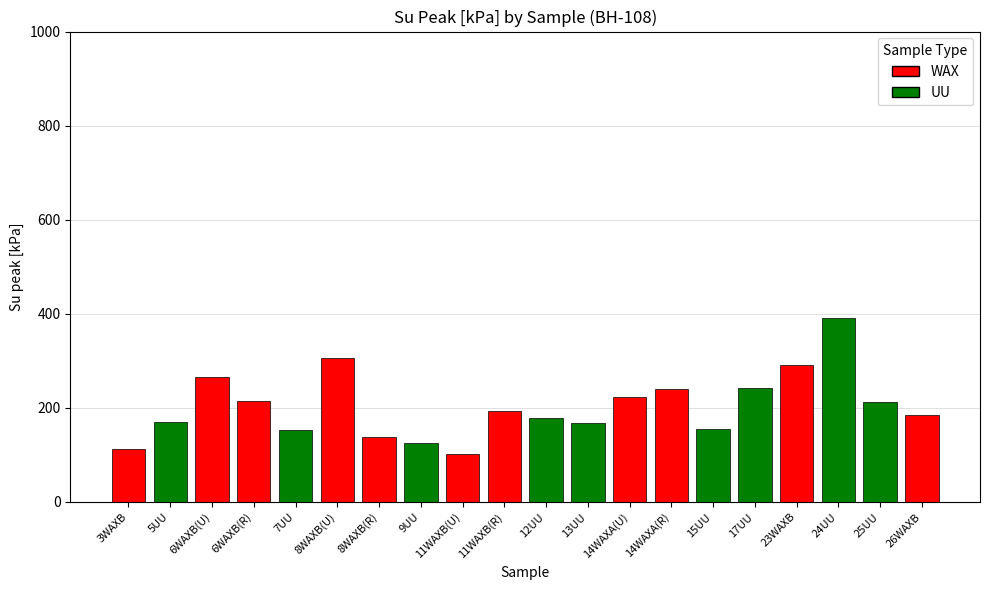

How many values are below 194?

10